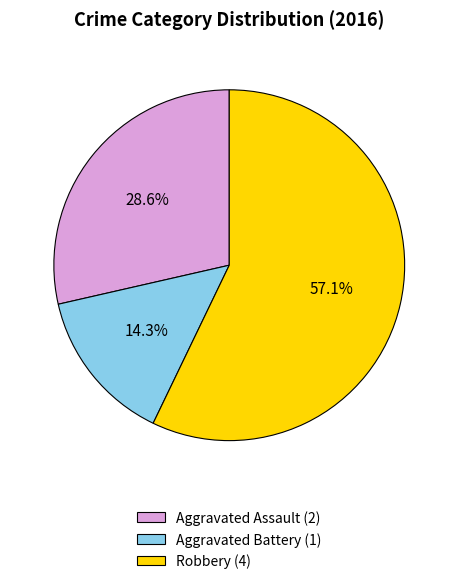

Count the number of slices in the pie.

3